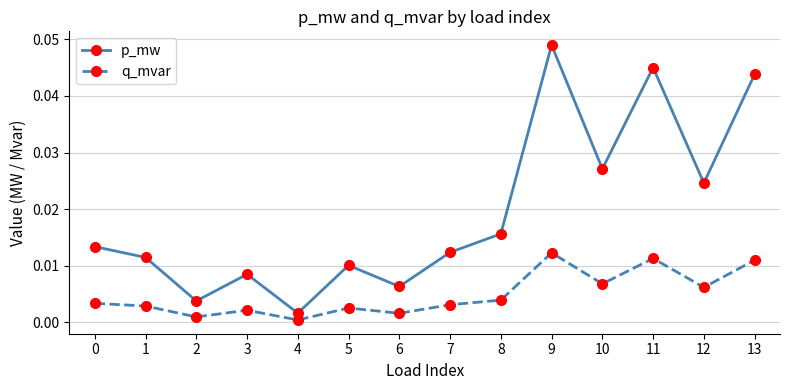

What is the sum of all p_mw values?

0.3